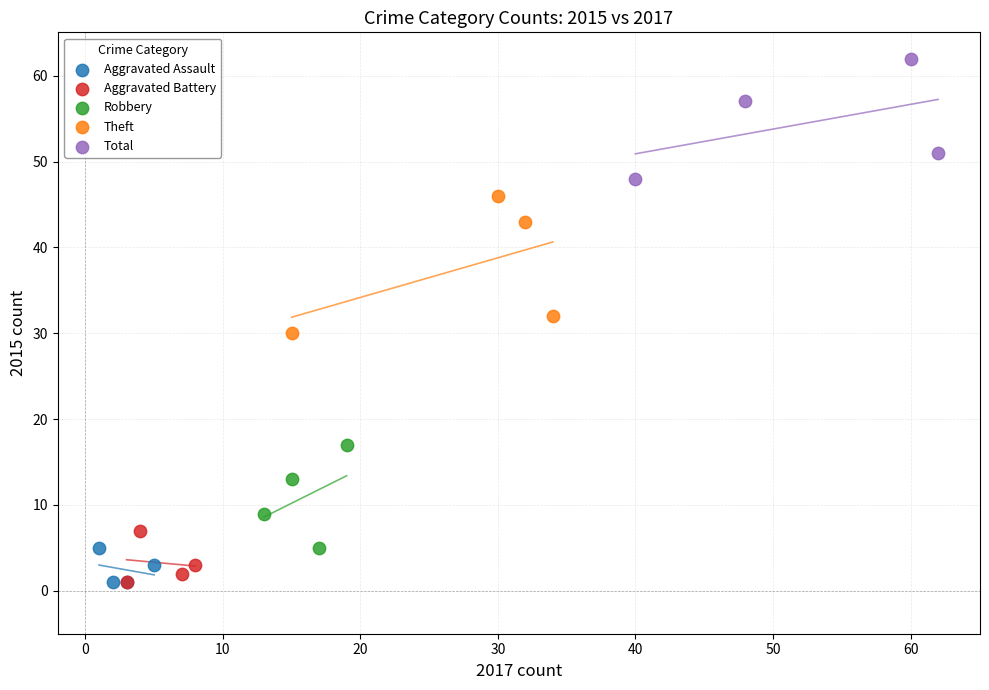

What are all the series names shown in the legend?

Aggravated Assault, Aggravated Battery, Robbery, Theft, Total